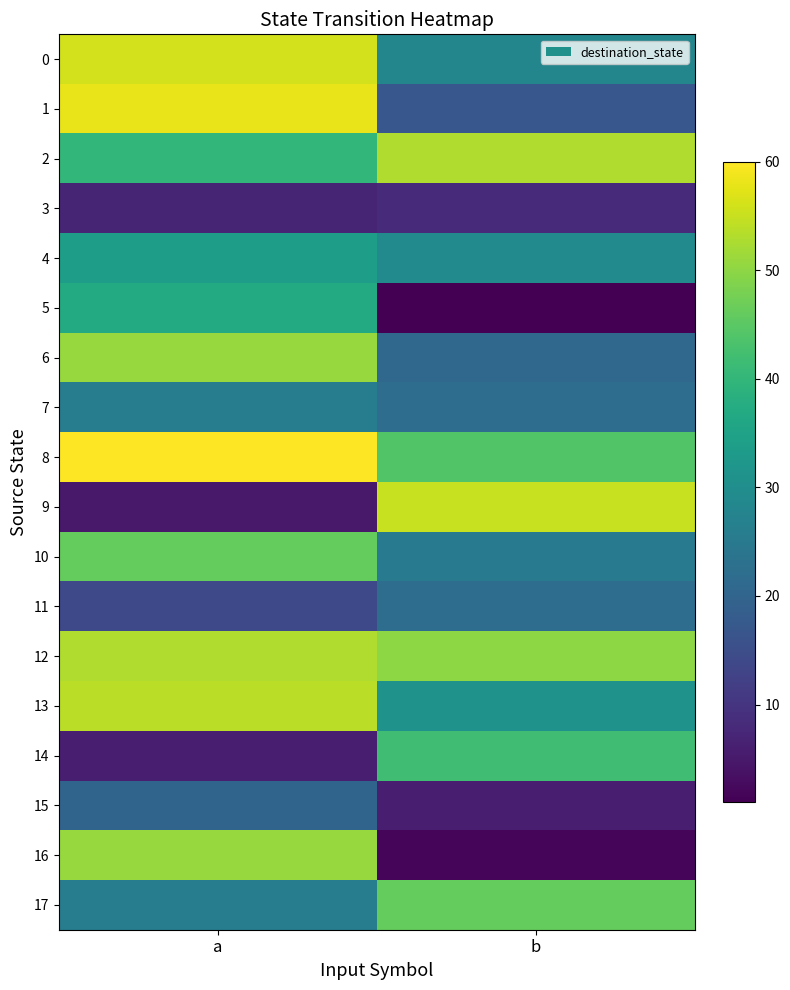

What is the minimum value for 11?

14